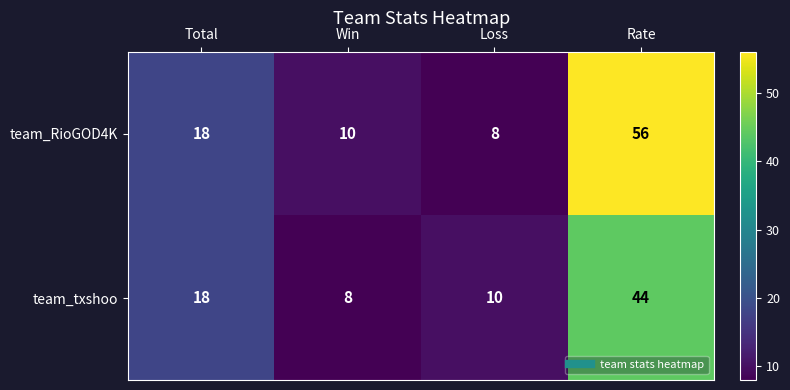

At which category does the chart reach its peak across all series?

Rate